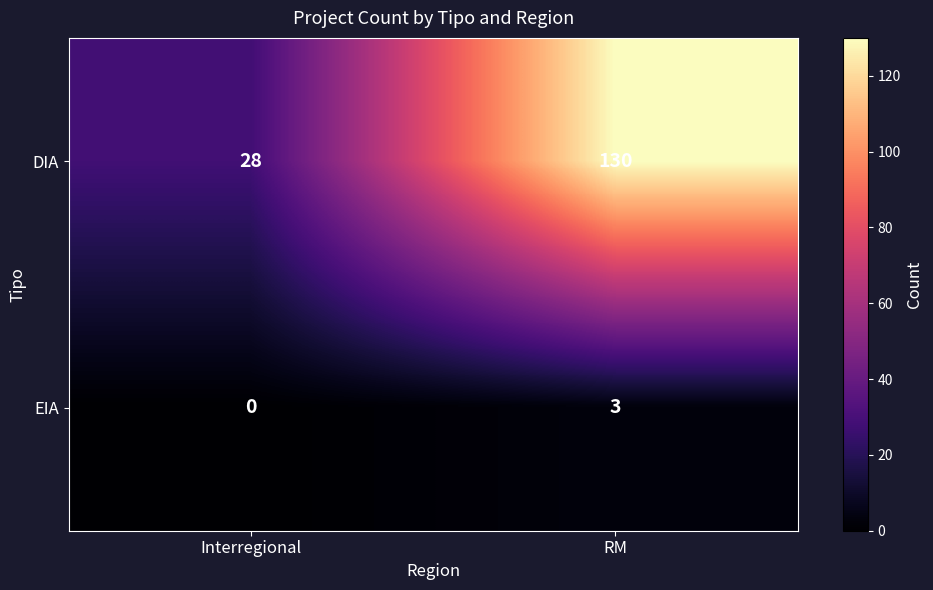

At how many categories does at least one series exceed 111?

1